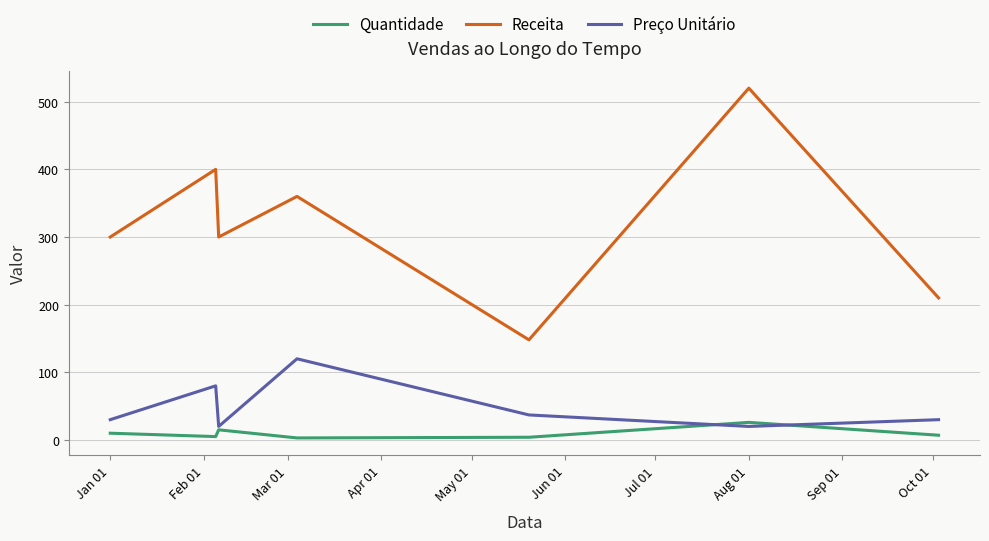

How many Preço Unitário values are between 20 and 80?

6